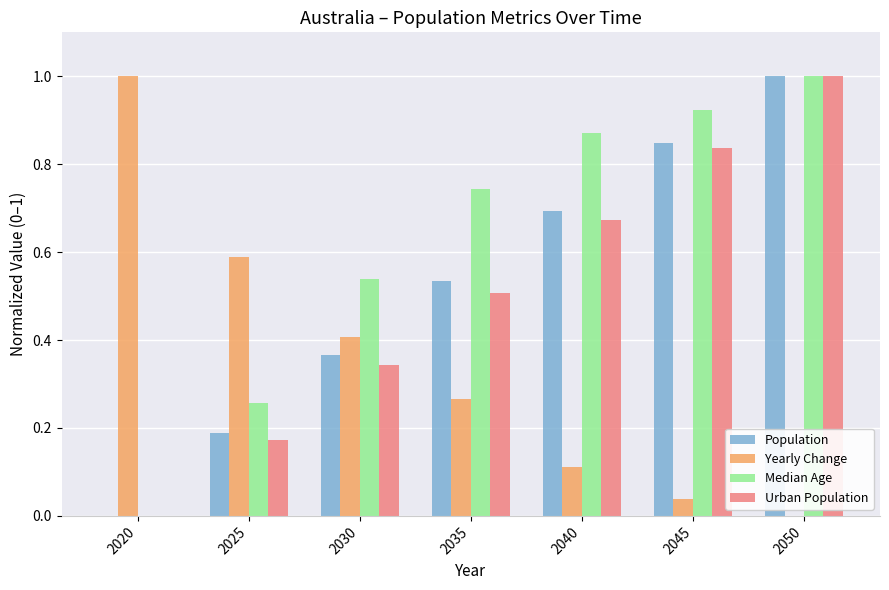

True or false: Yearly Change has a value of 0.3 at 2020.

False